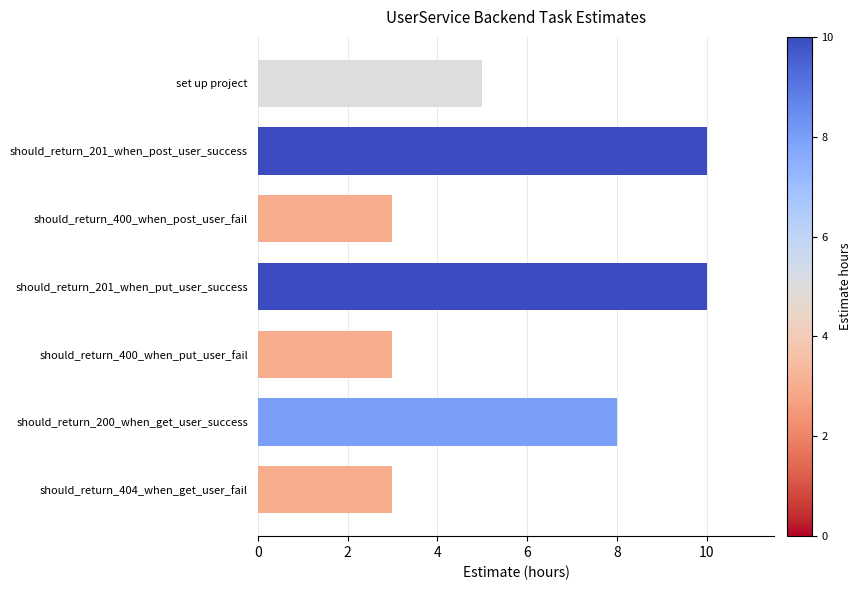

True or false: the data shows 1 at should_return_400_when_post_user_fail.

False